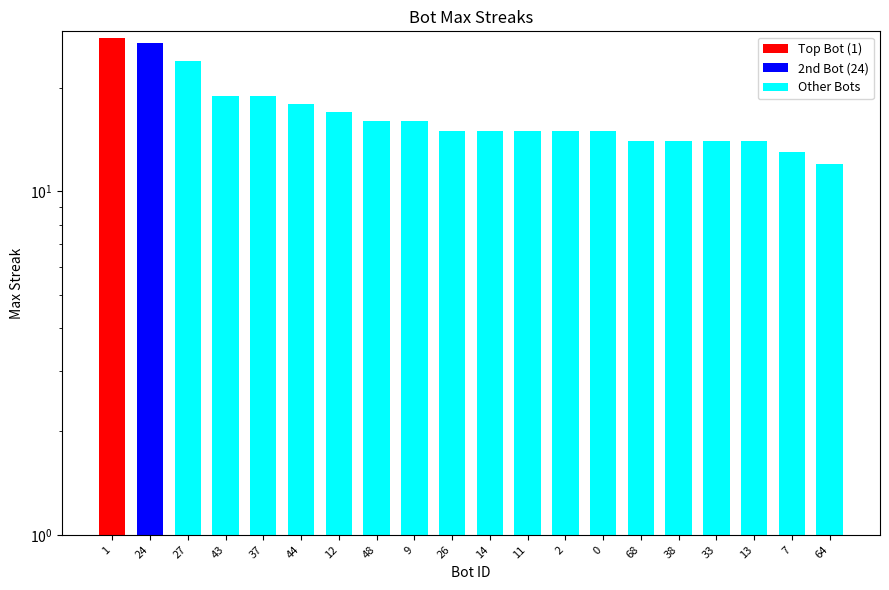

Which category has the lowest value across all series?

64